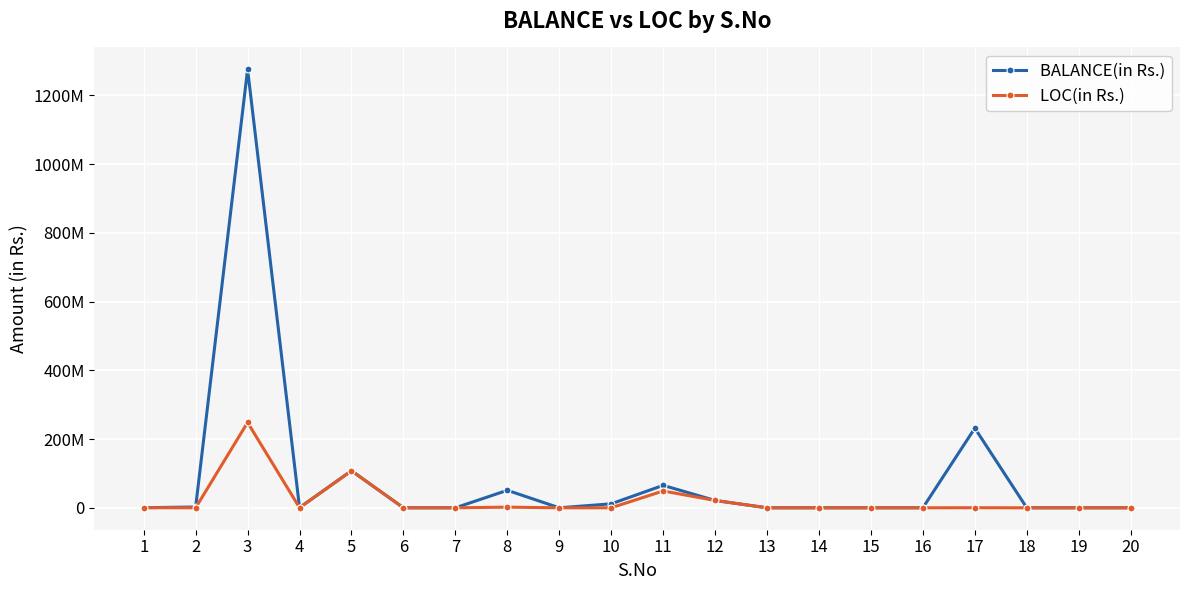

True or false: LOC(in Rs.) and BALANCE(in Rs.) intersect in this chart.

False